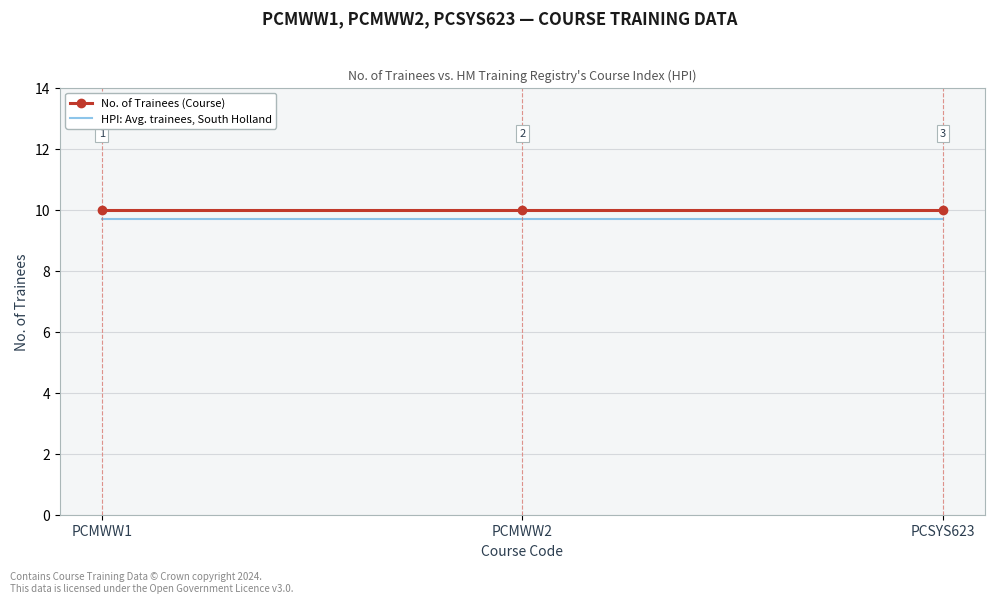

The No. of Trainees (Course) series shows 16.3 at PCSYS623. True or false?

False